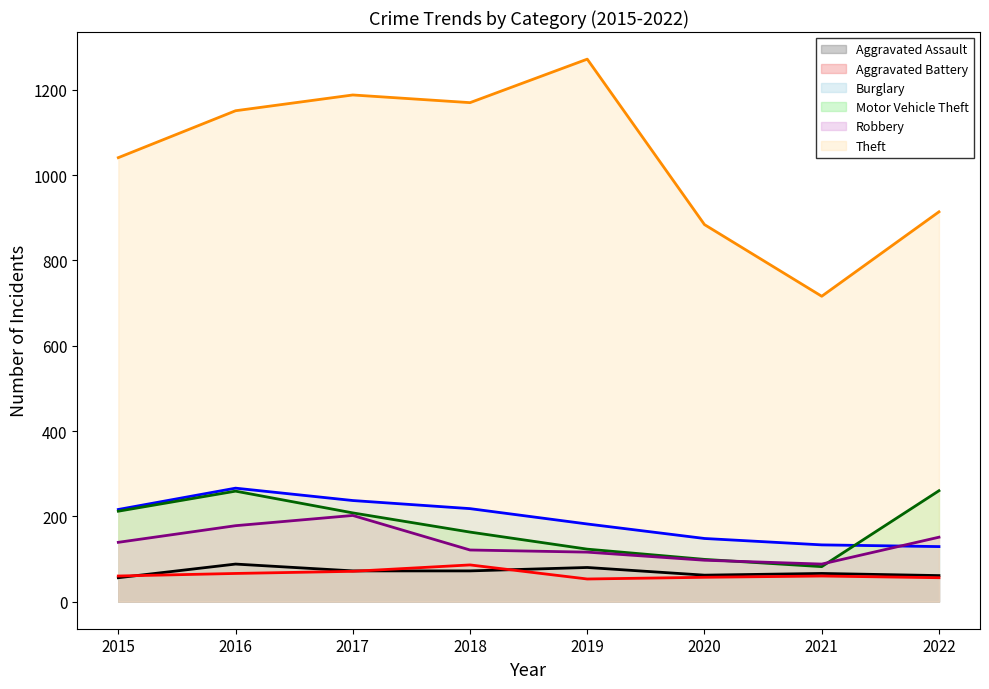

Is the value of Robbery (line) at 2019 greater than the value of Motor Vehicle Theft (line) at 2020?

Yes